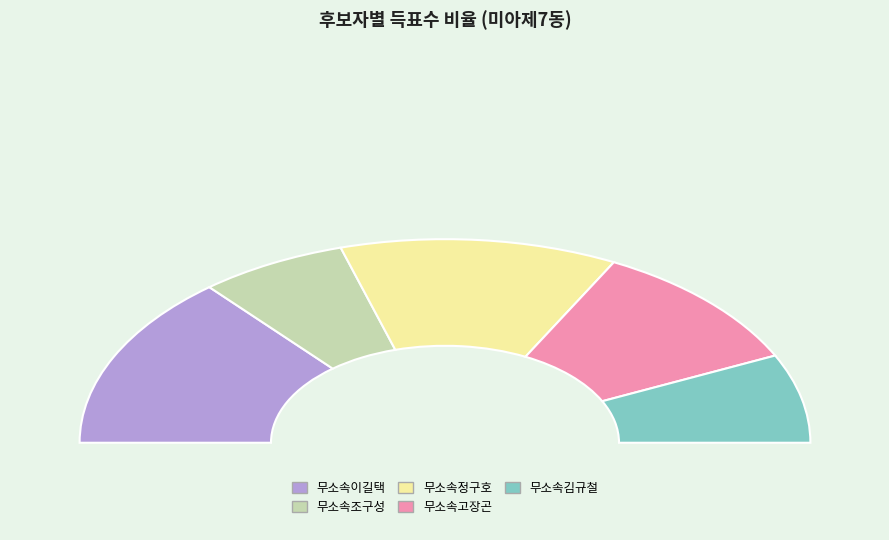

Rank the categories by value from lowest to highest.

무소속조구성, 무소속김규철, 무소속고장곤, 무소속정구호, 무소속이길택